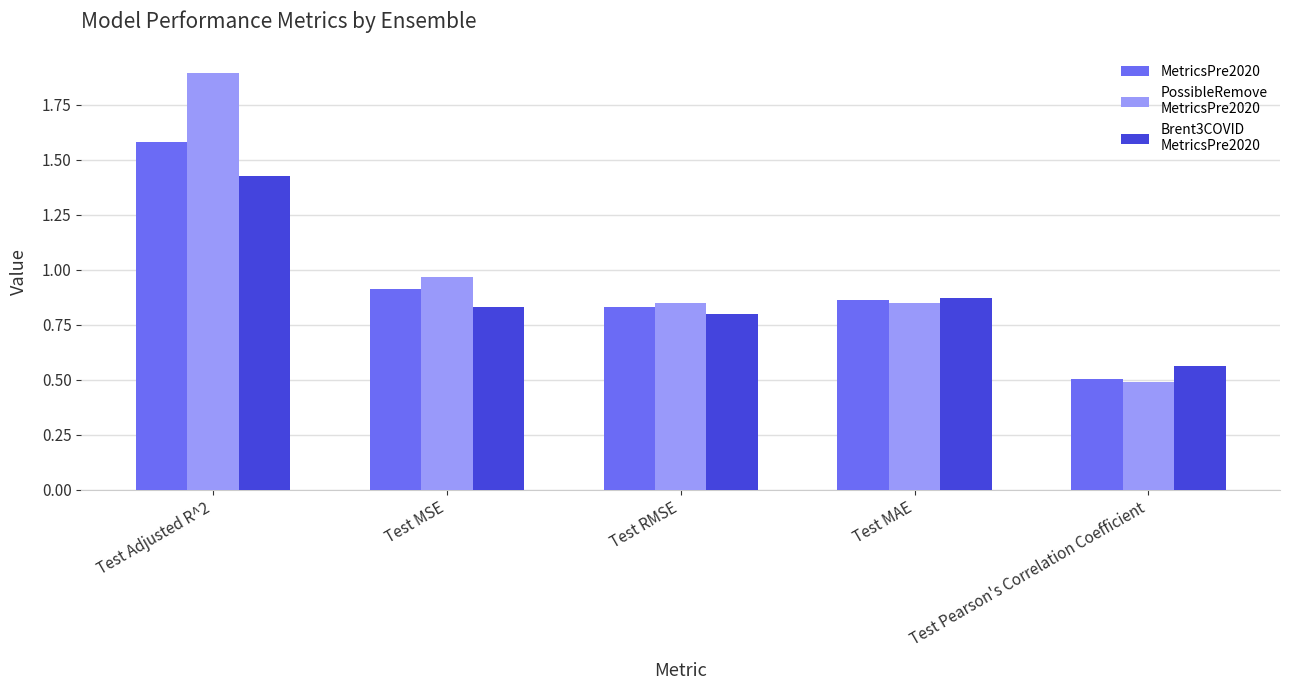

Which label corresponds to the largest value in the chart?

Test Adjusted R^2